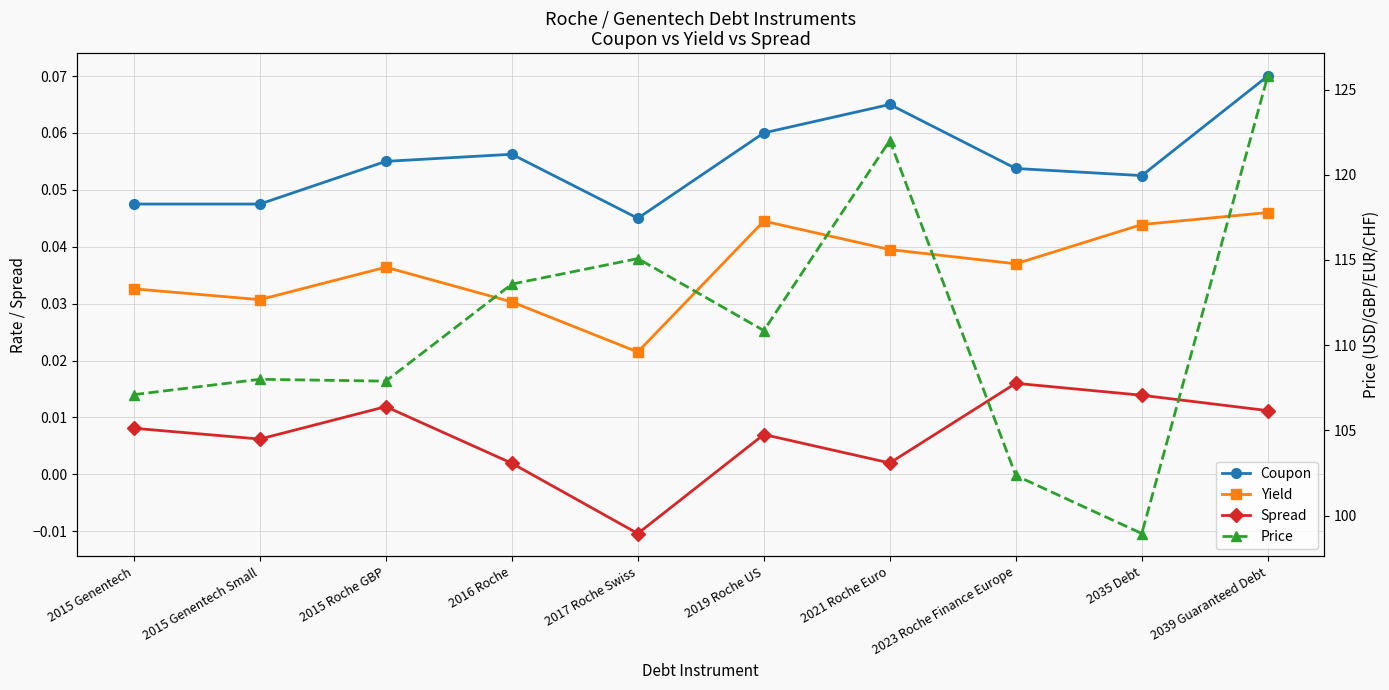

The value of Spread at 2016 Roche is 0.0. True or false?

True